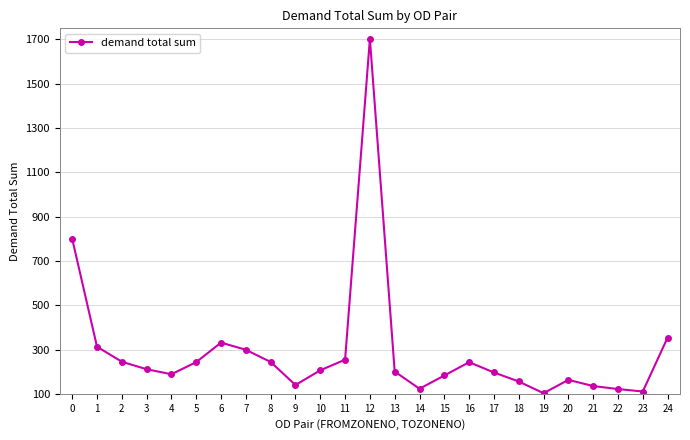

What is the difference between the second highest and minimum values?

697.3